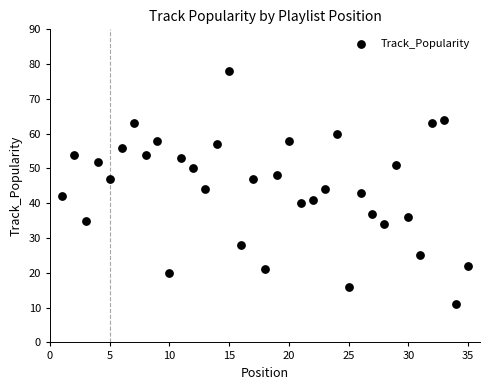

What is the range of X values (max minus min)?

34